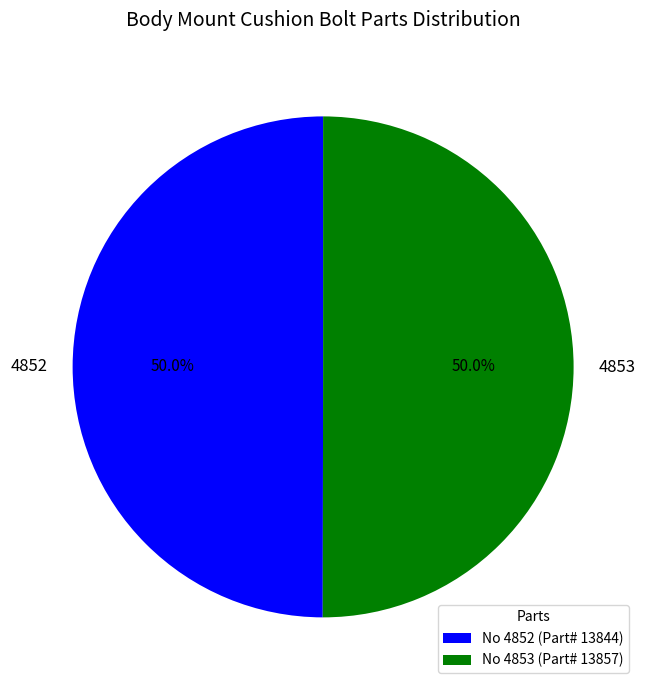

How many slices are in this pie chart?

2